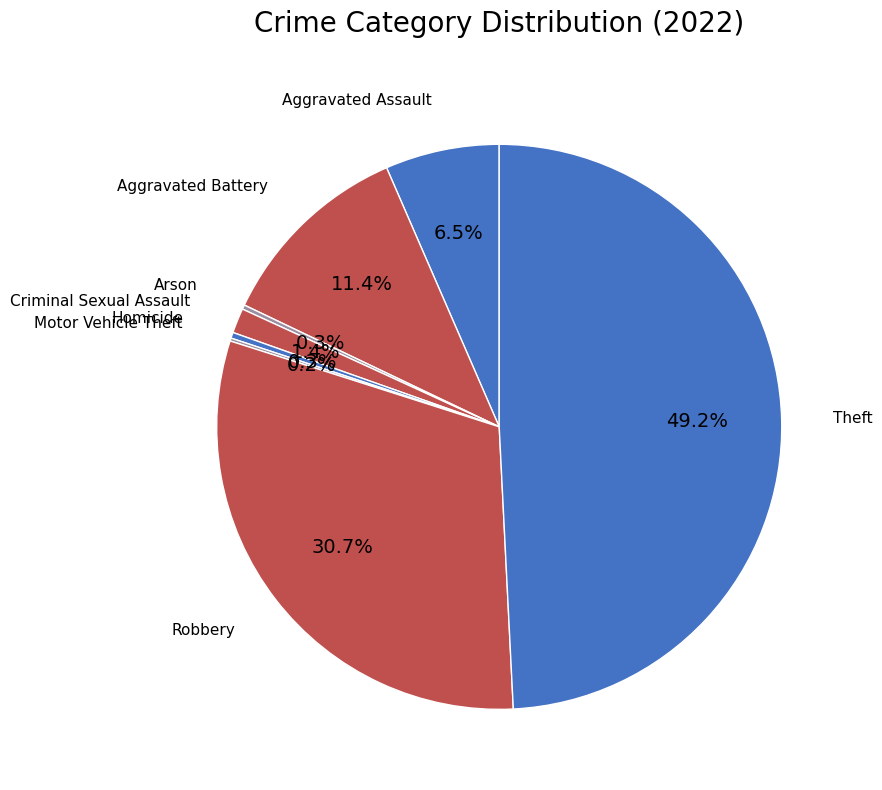

To the nearest percent, what is the difference between the largest and smallest slice percentages?

49%